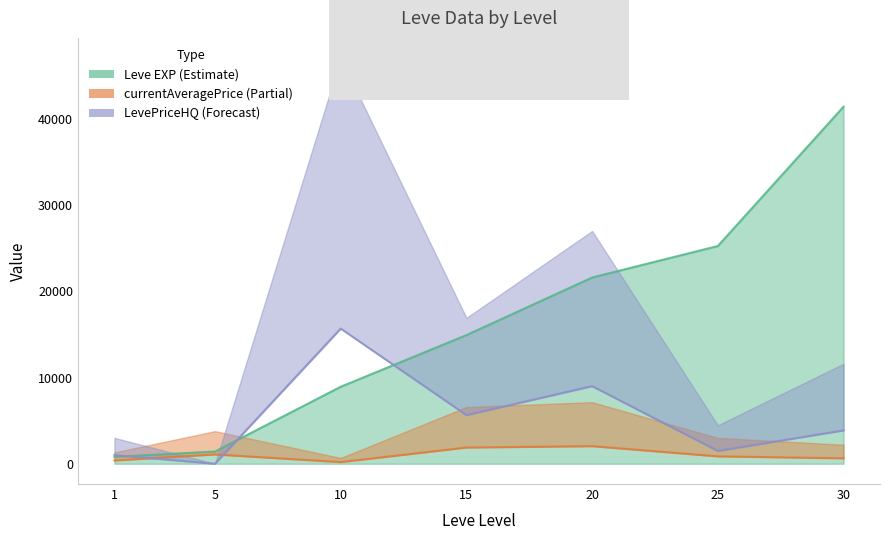

Reading left to right, transcribe all the data shown in this chart.

Leve EXP: 800.0	1420.0	8930.0	14920.0	21600.0	25250.0	41410.0
currentAveragePrice: 377.3	1080.3	193.2	1880.0	2040.0	856.5	631.4
LevePriceHQ: 1000.0	0.0	15679.4	5640.0	9000.0	1488.0	3866.5